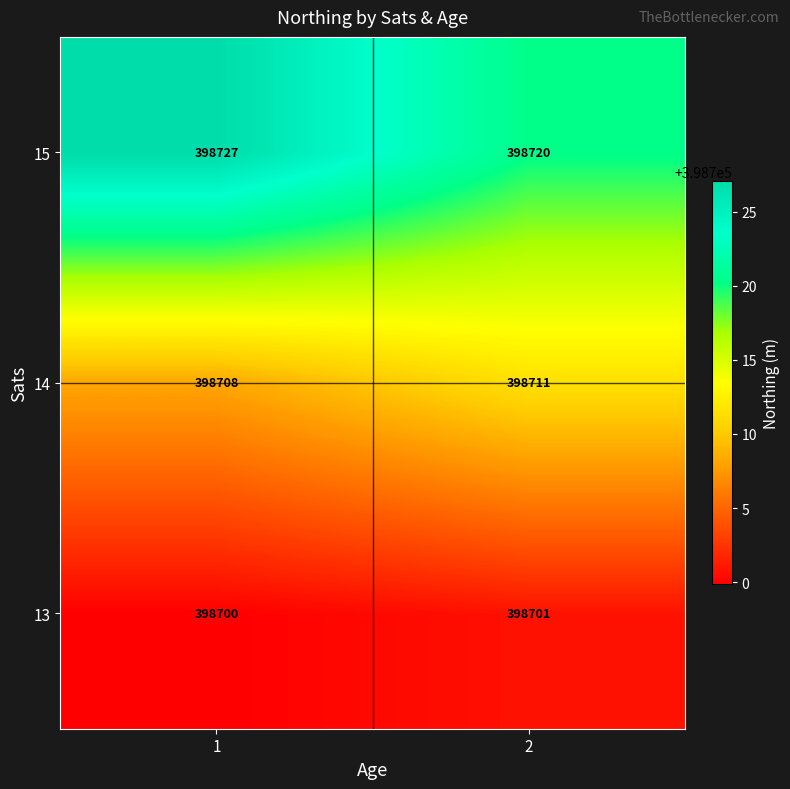

How many series are shown in this chart?

3